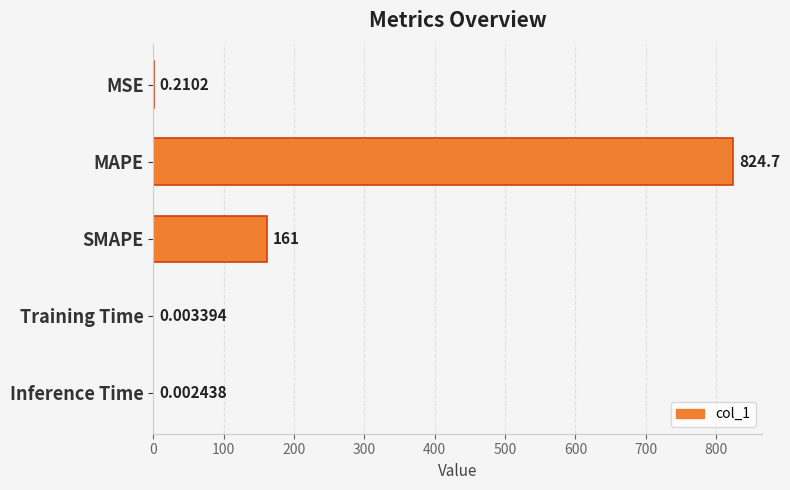

Which category has the highest value across all series?

MAPE